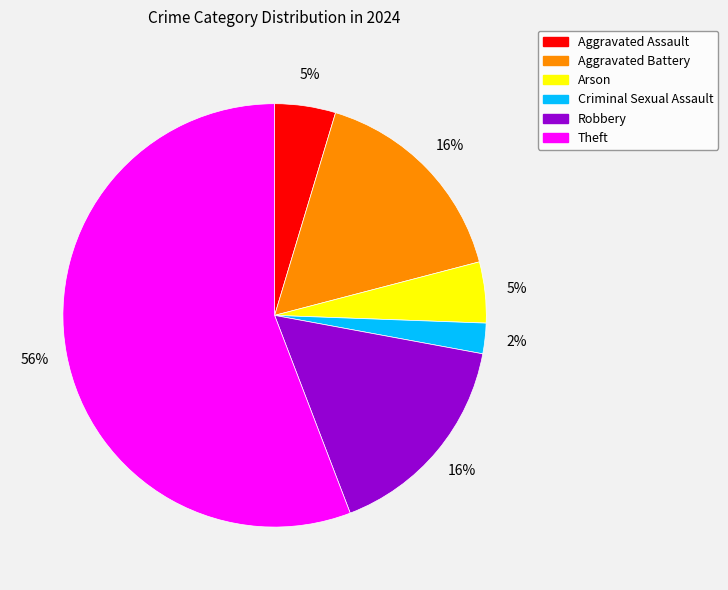

Does any single category account for the majority?

Yes